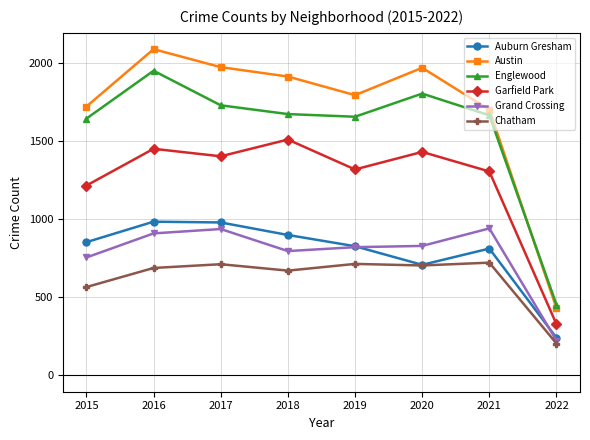

The Englewood series shows 1671 at 2018. True or false?

True